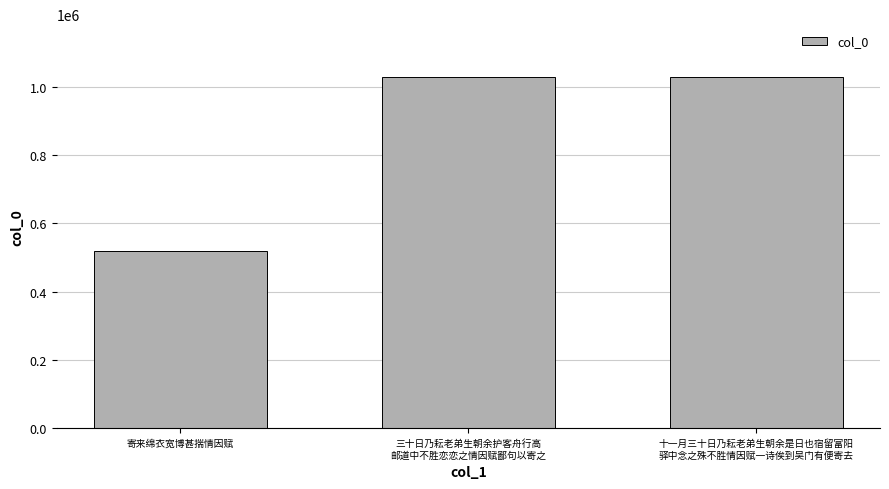

What is the value of the 3rd bar from the left?

1028704